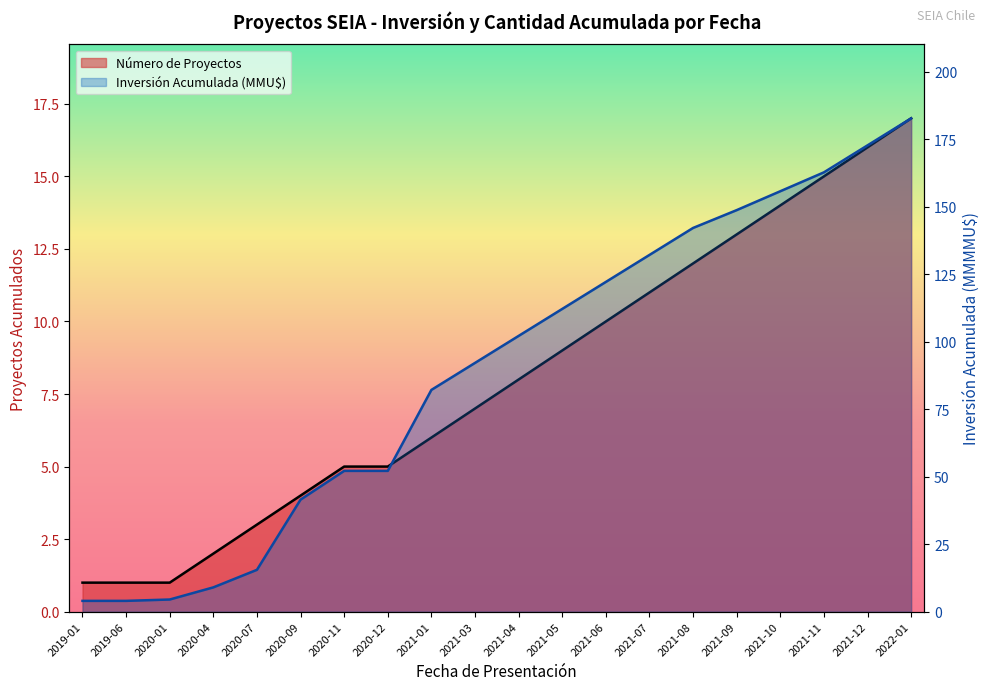

The Número de Proyectos series shows 8.3 at 2020-12. True or false?

False